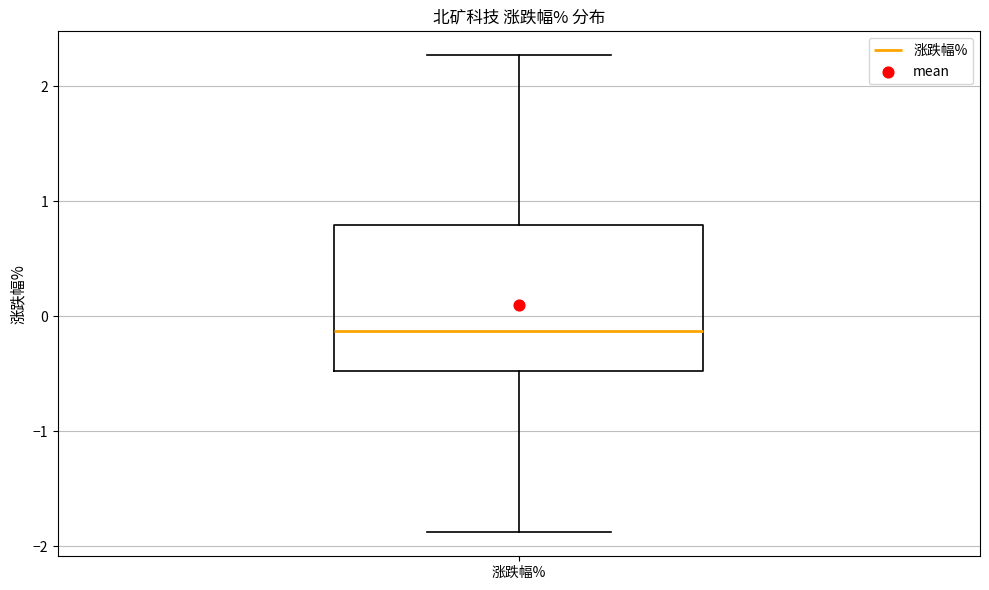

Where is the upper edge of the box for 涨跌幅% on the y-axis? The values are not printed on the chart, so give them approximately, as read against the axis.

0.8